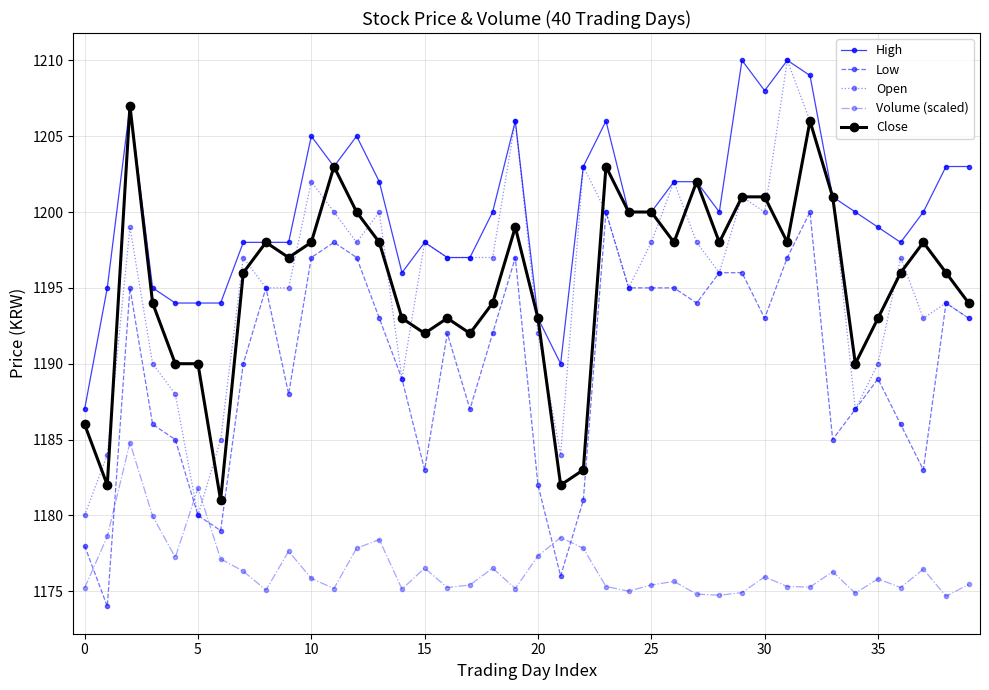

At how many categories does at least one series exceed 1204?

9